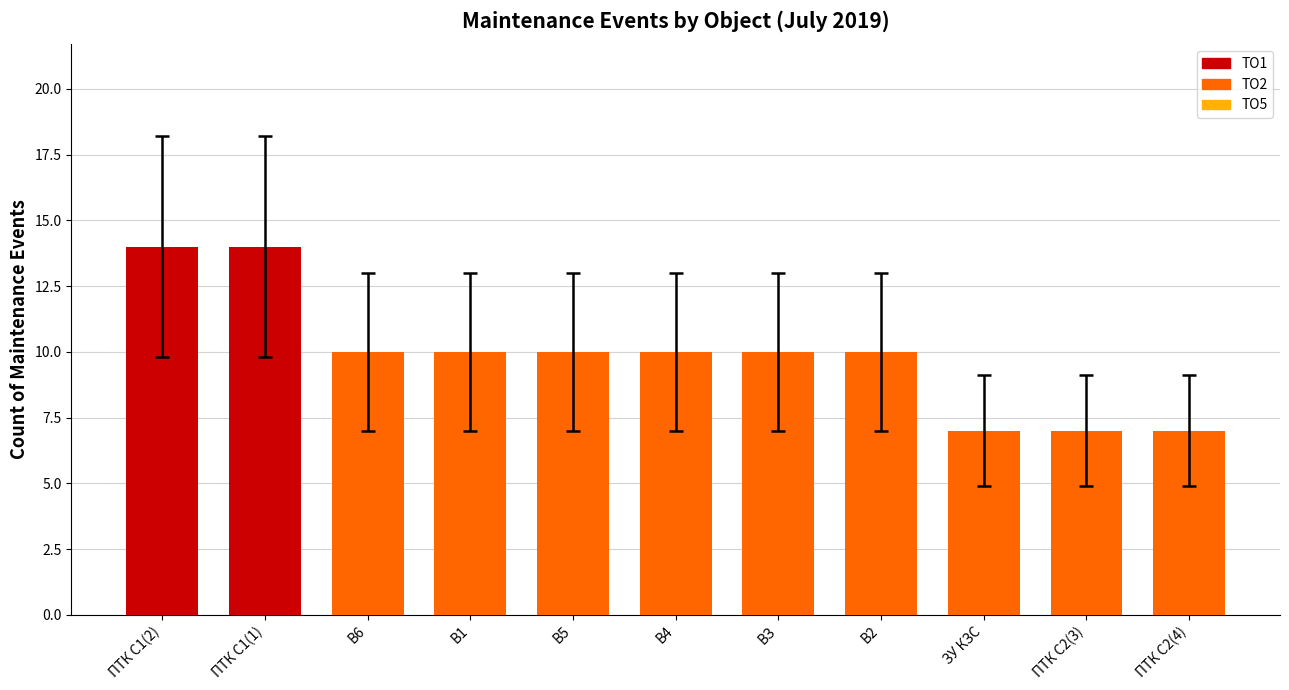

What is the smallest value displayed?

7